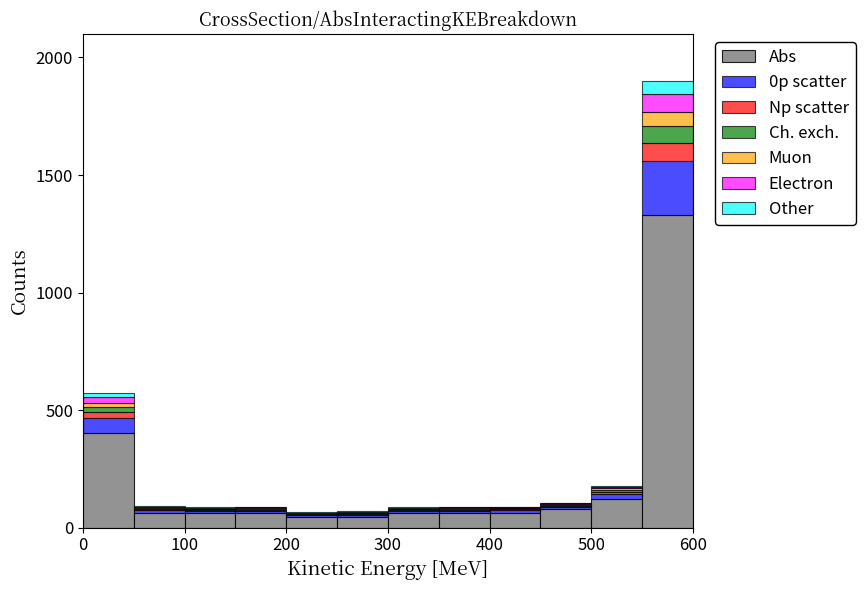

What is the total height of the stacked bar covering 300 to 350 on the x-axis? The values are not printed on the chart, so give them approximately, as read against the axis.

100